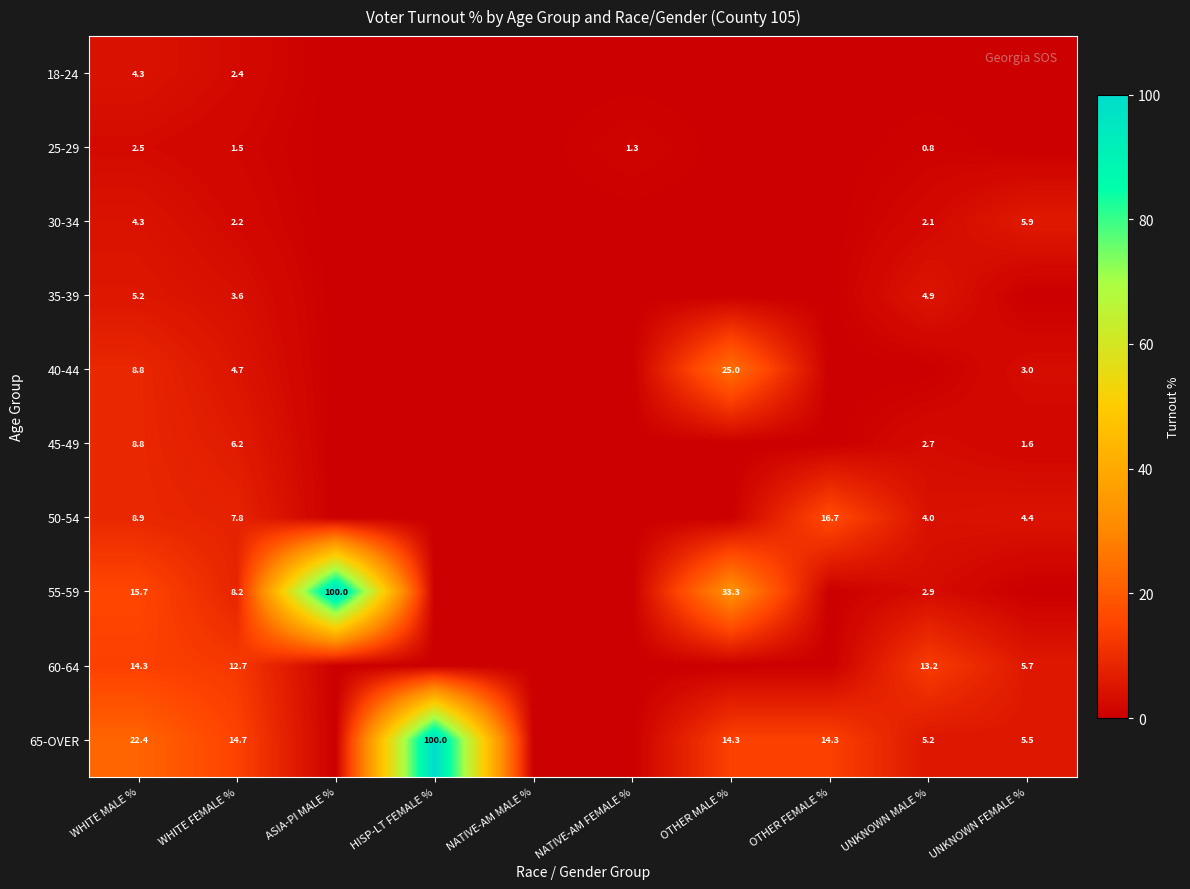

Is it true that 30-34 equals 4.3 at WHITE MALE %?

True